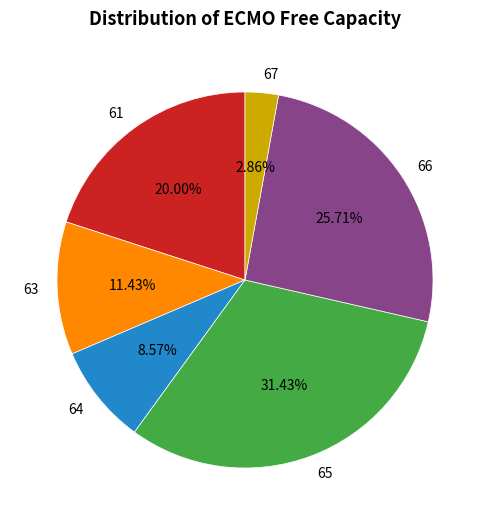

Do 66 and 61 together represent more than half of the pie?

No